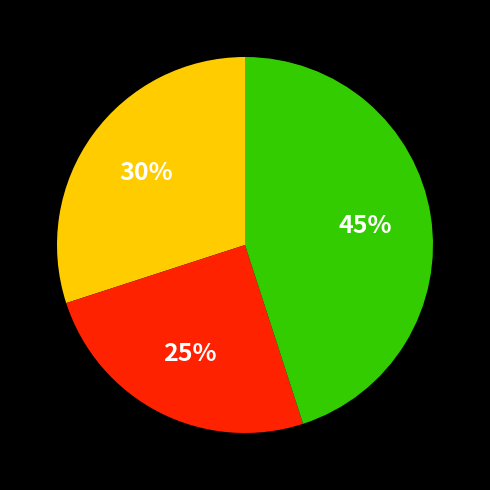

How many slices are in this pie chart?

3